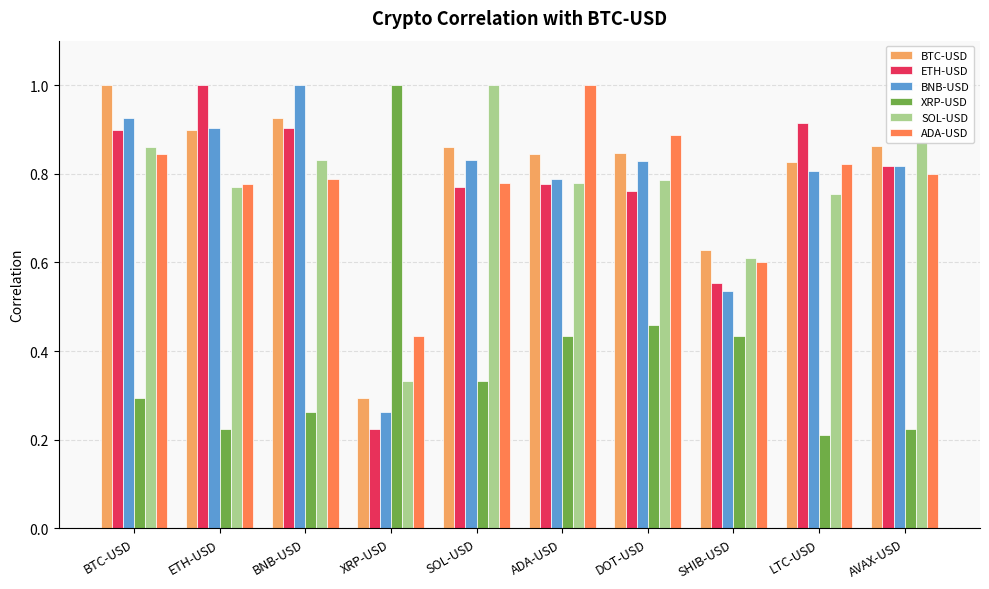

Where is ADA-USD nearest to the value 0?

XRP-USD